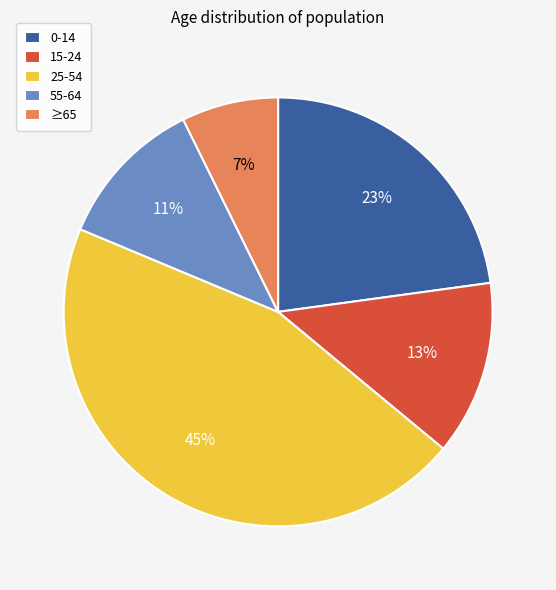

Which category has the smallest portion of the pie?

≥65